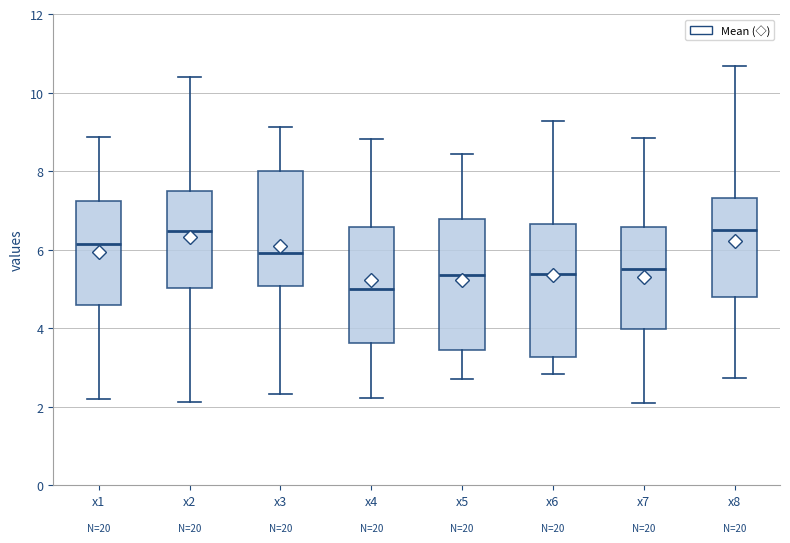

Which box has the lowest median line?

x4